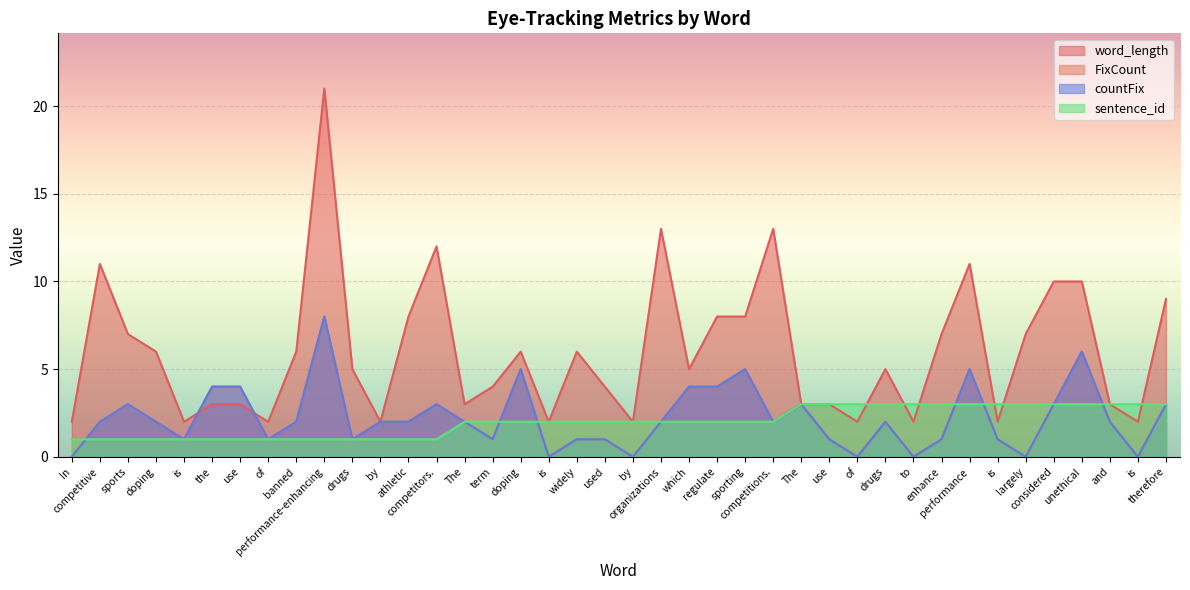

At which category does countFix reach its first local valley?

is